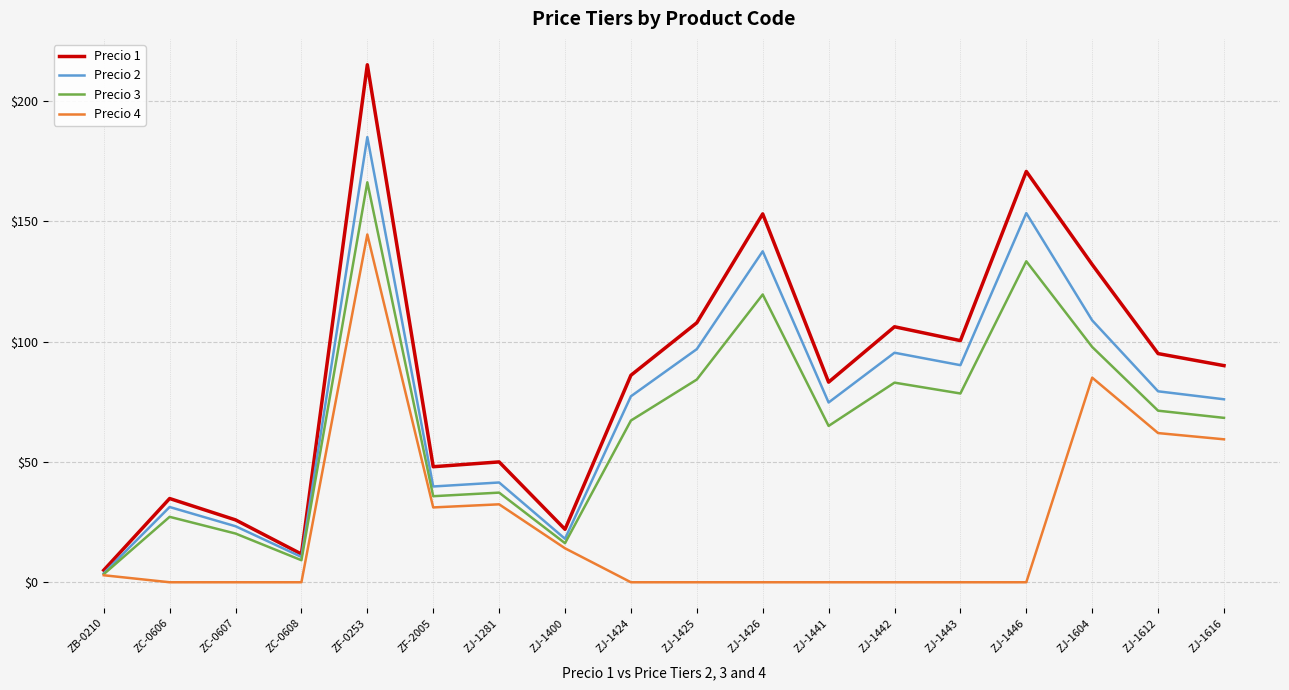

What is the spread (max minus min) of values at ZC-0607?

25.9